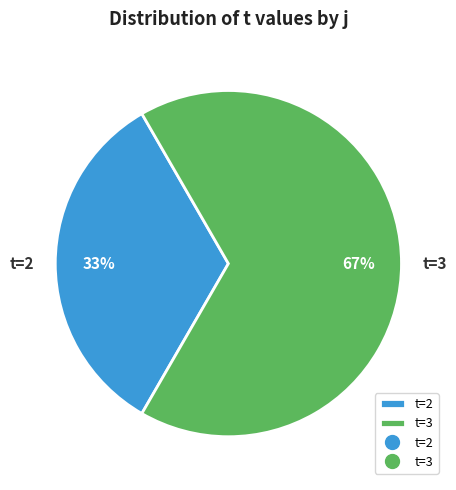

How many slices are in this pie chart?

2